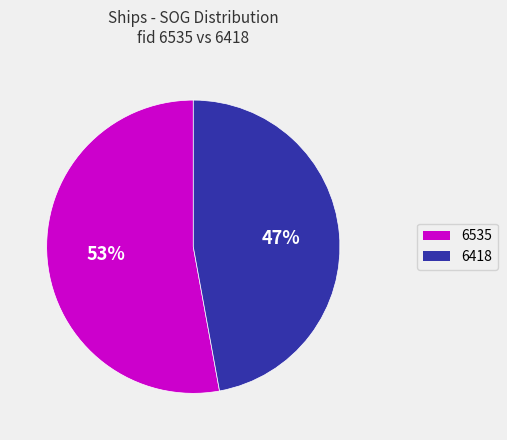

Do 6418 and 6535 together represent more than half of the pie?

Yes